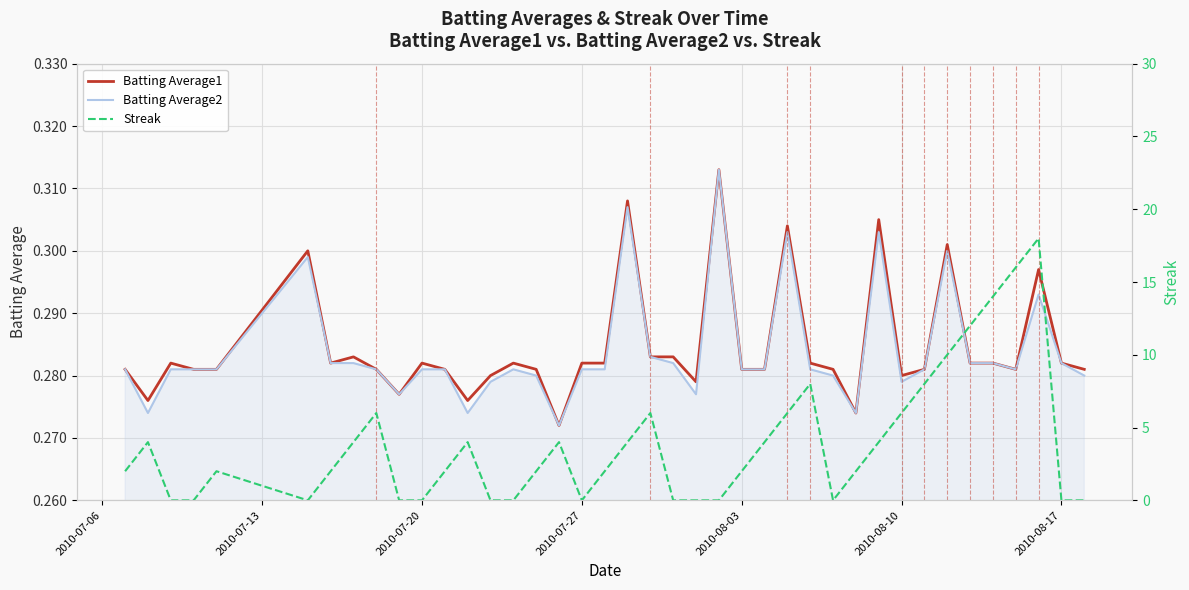

What is the lowest value of the Batting Average1 series?

0.3